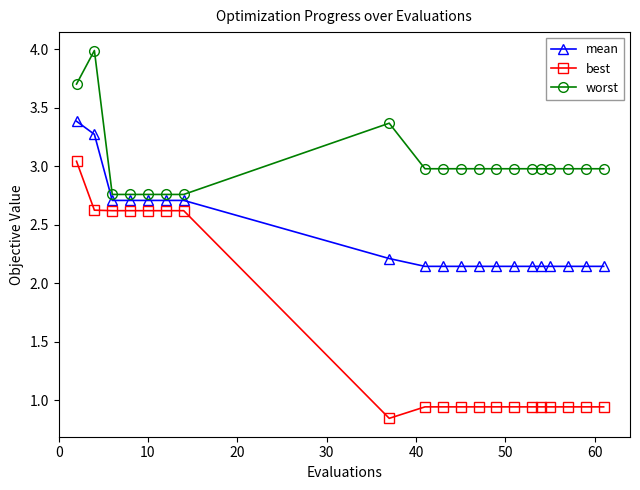

True or false: mean and best intersect in this chart.

False